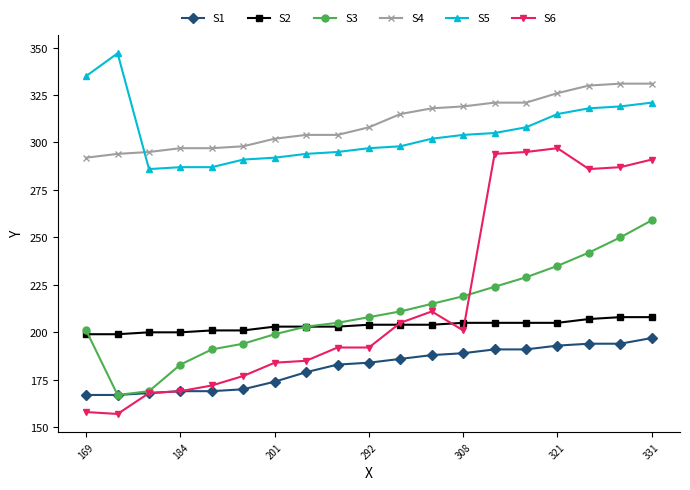

What is the value of the S2 point at the 8th from the left?

203